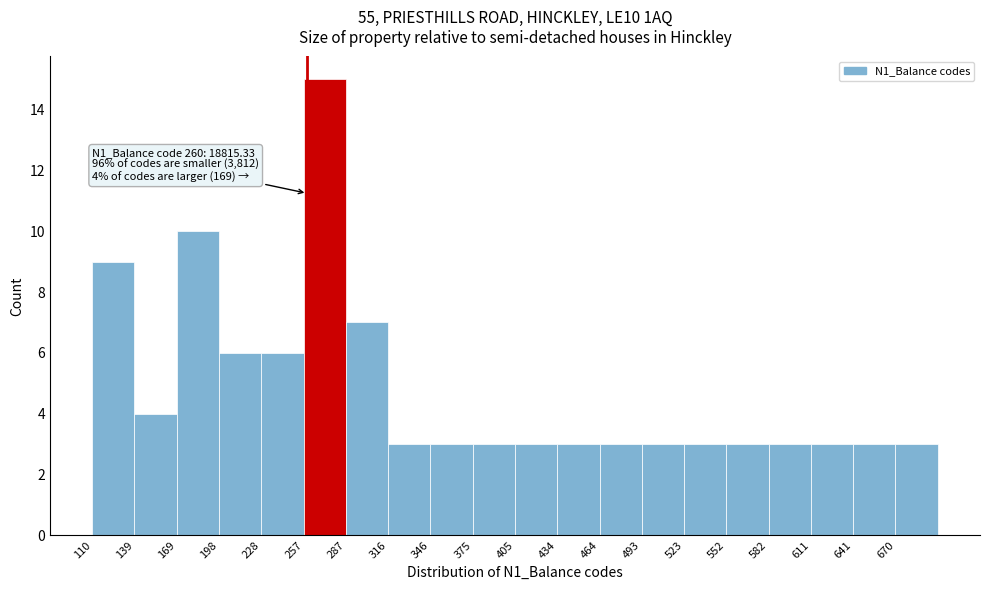

Which range on the x-axis has the tallest bar?

257.5 to 287.0